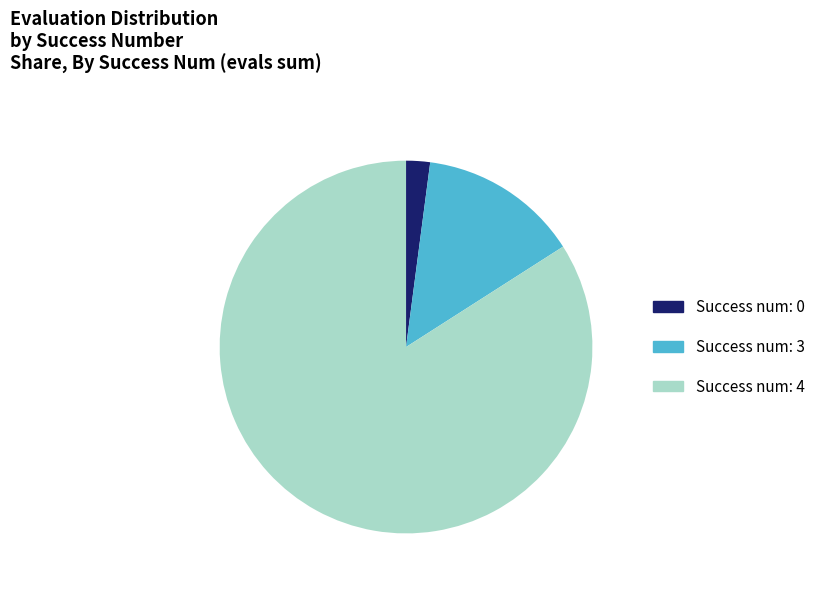

Which category has the biggest portion of the pie?

Success num: 4